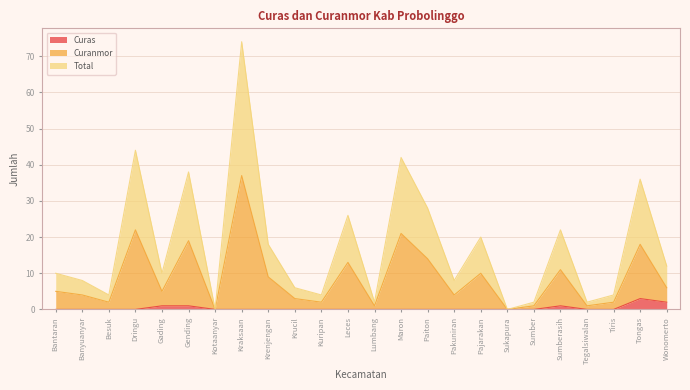

True or false: Curanmor and Curas intersect in this chart.

False